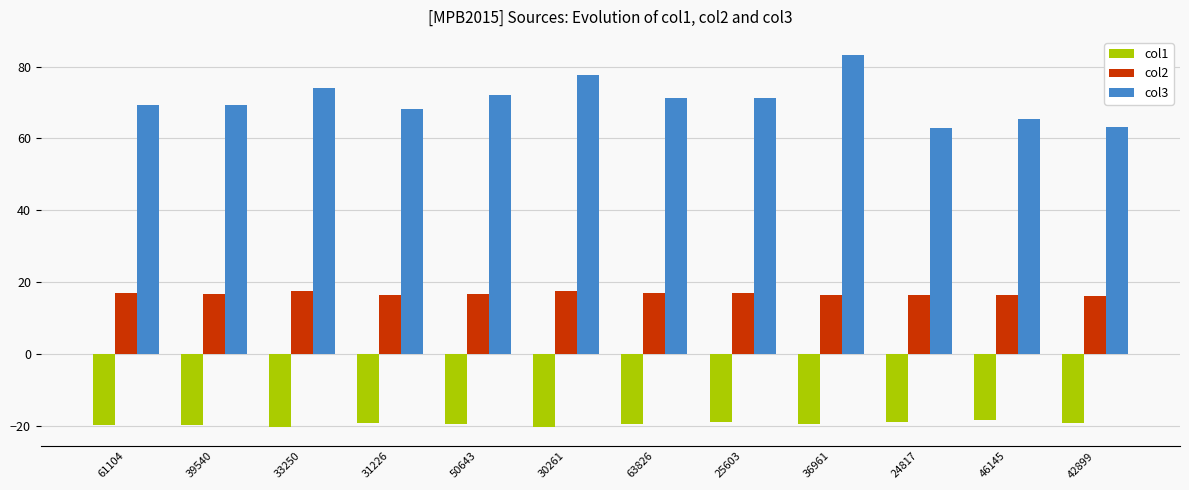

Which series has the largest total across all categories?

col3